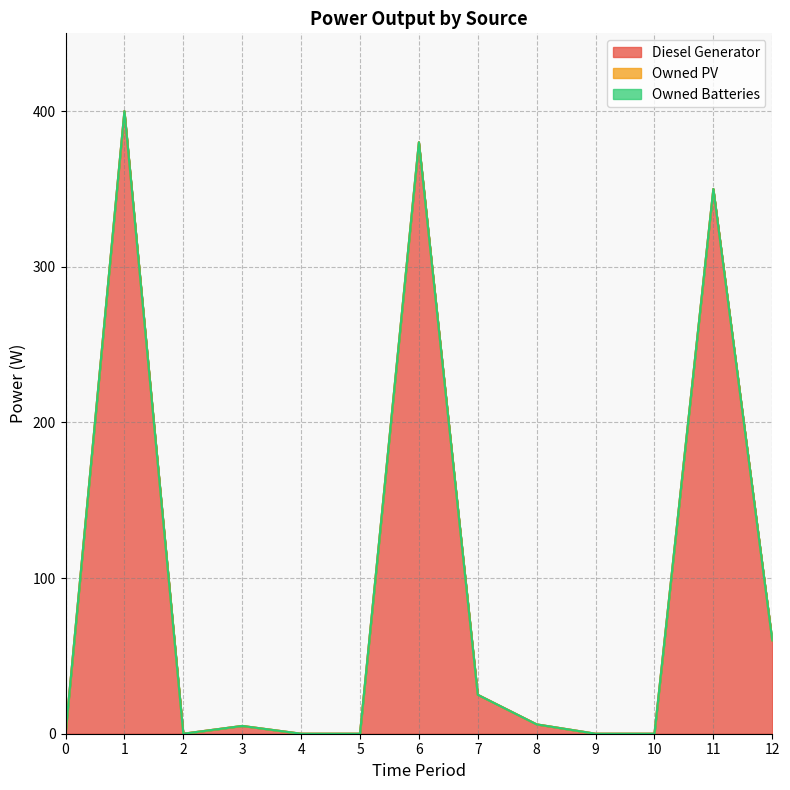

True or false: Diesel Generator and Owned Batteries intersect in this chart.

False